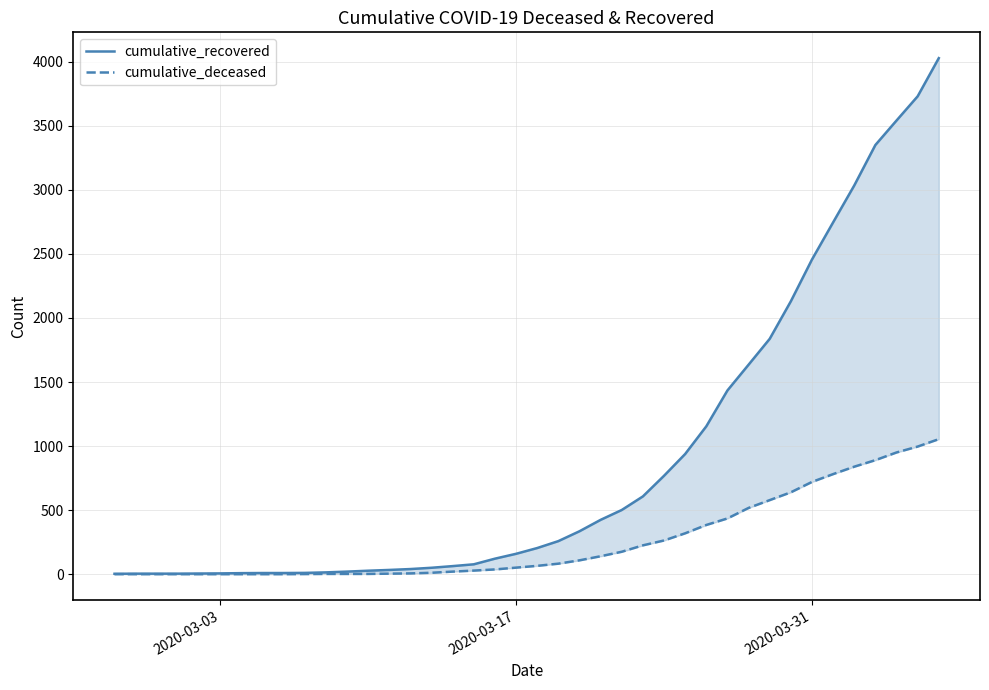

List the series in order of their overall mean, highest first.

cumulative_recovered, cumulative_deceased